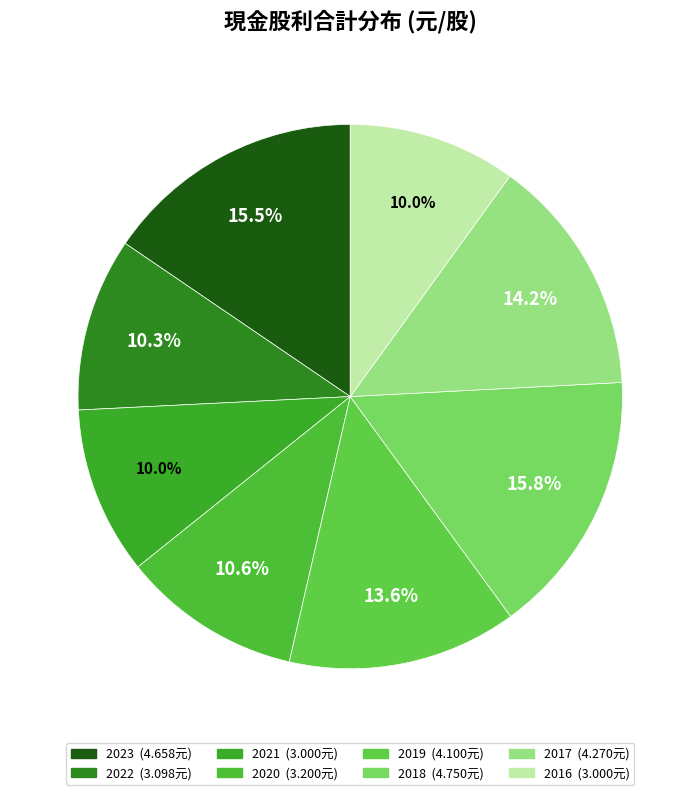

What is the largest slice in the pie chart?

2018